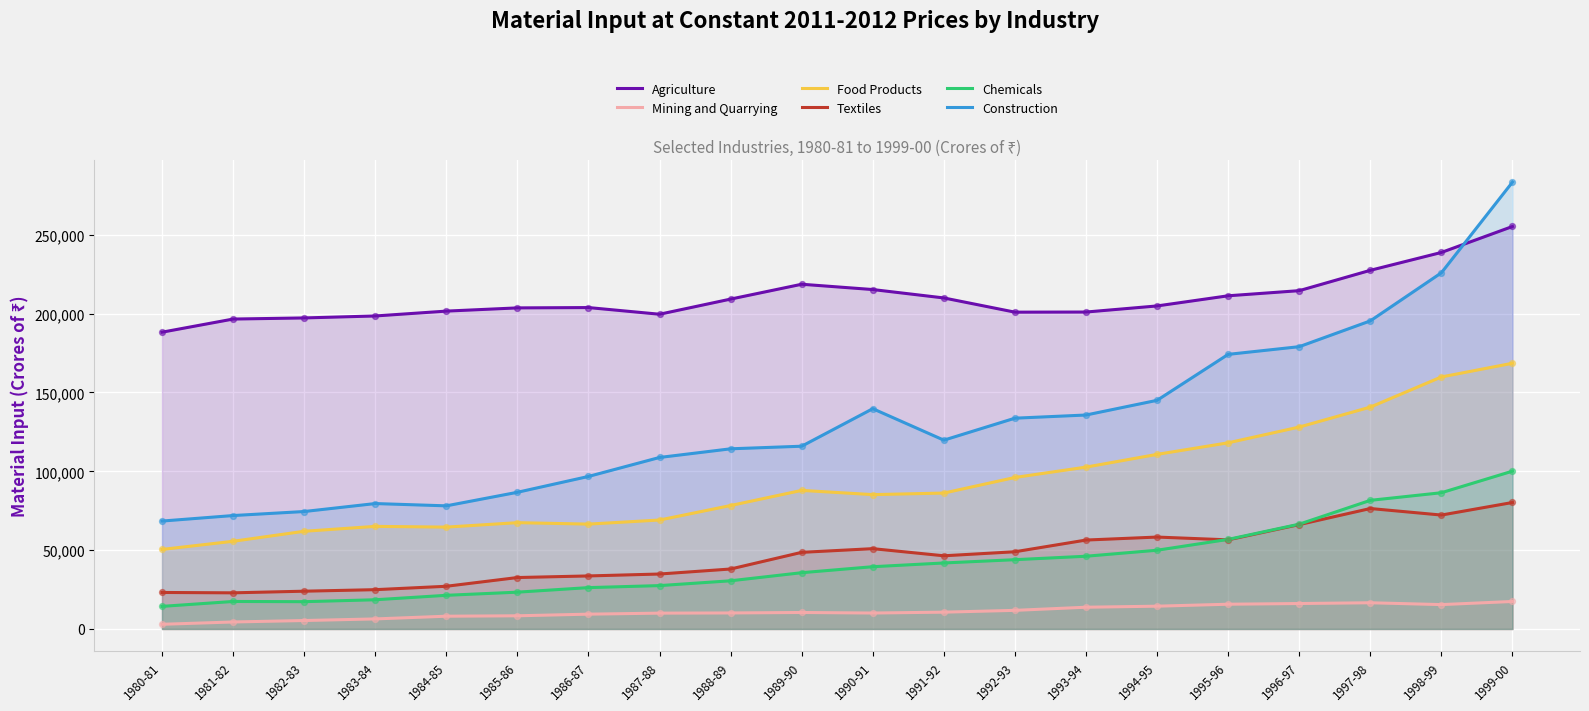

Which series has the largest Y range (max minus min)?

Construction